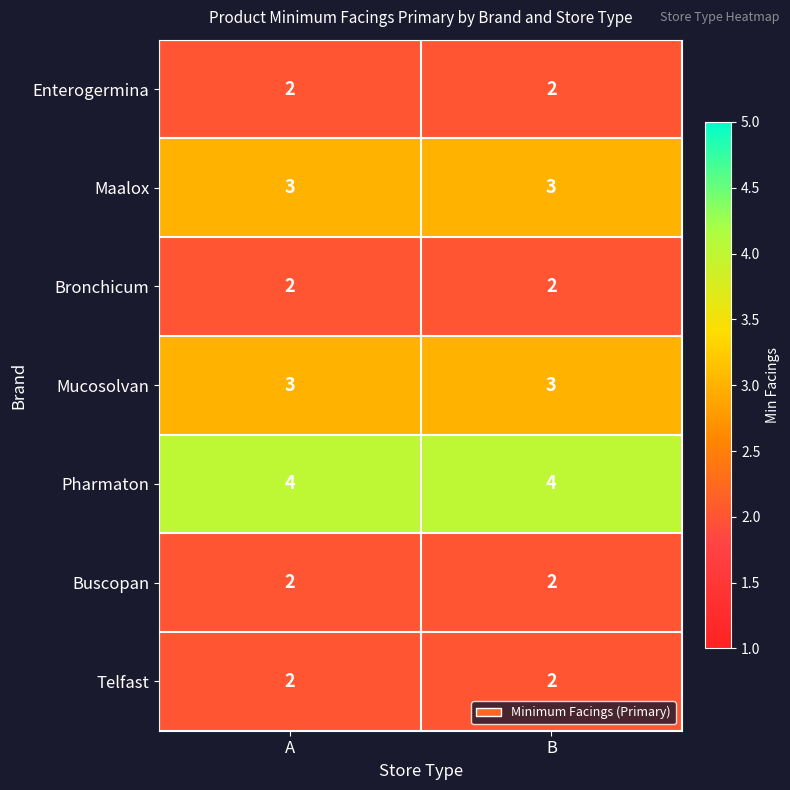

Is it true that Maalox equals 1 at A?

False